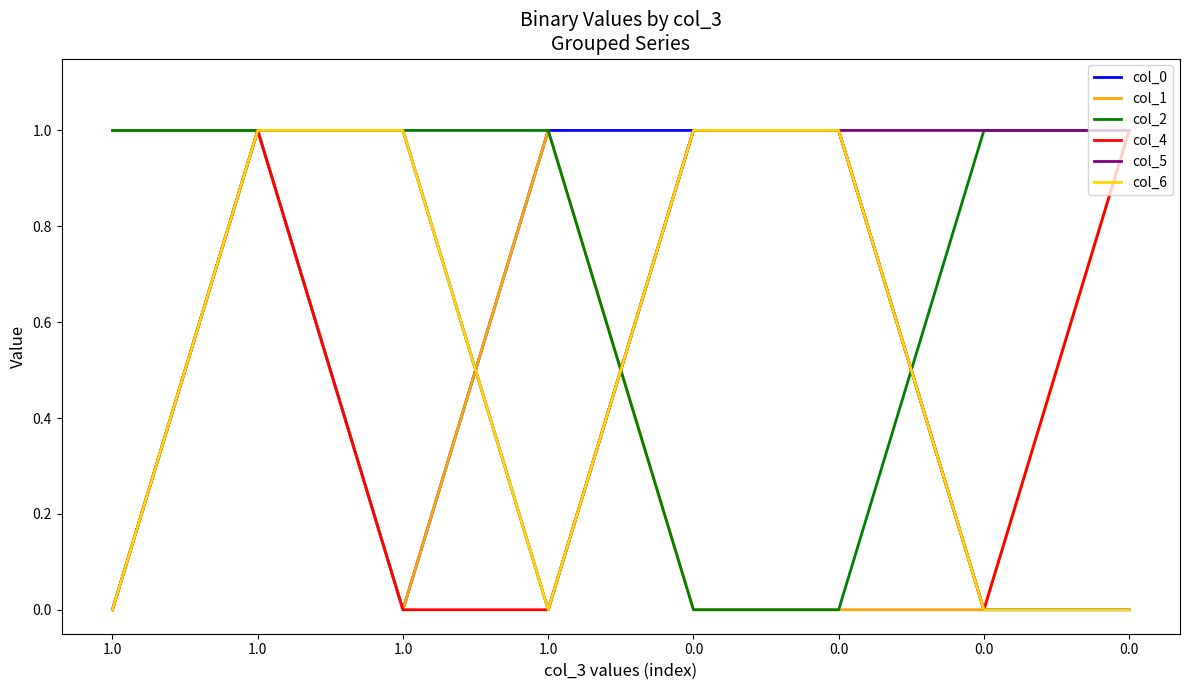

List the series in order of their peak value, highest first.

col_0, col_1, col_2, col_4, col_5, col_6